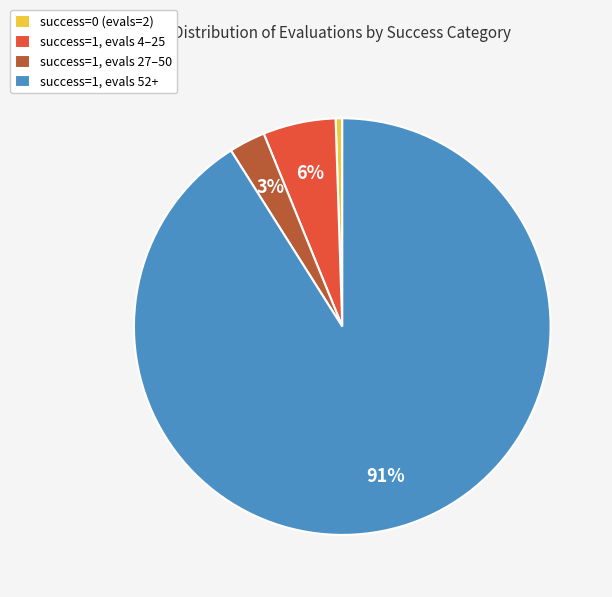

To the nearest percent, what is the average slice percentage?

25%